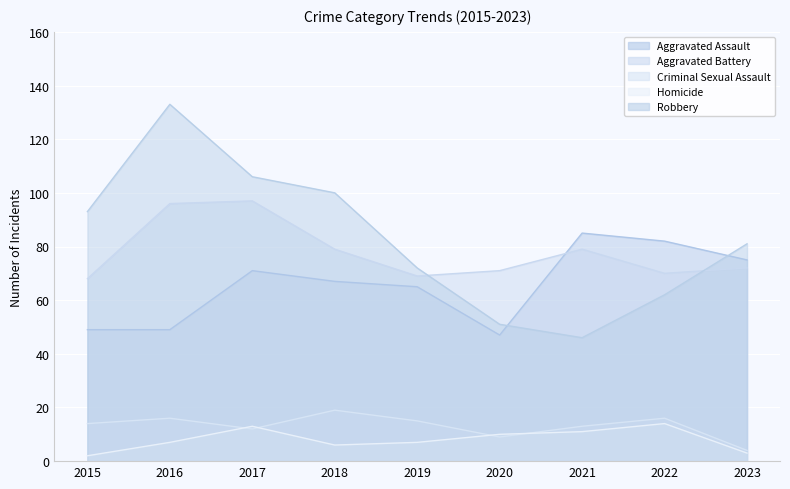

At which category does Robbery reach its first local valley?

2021